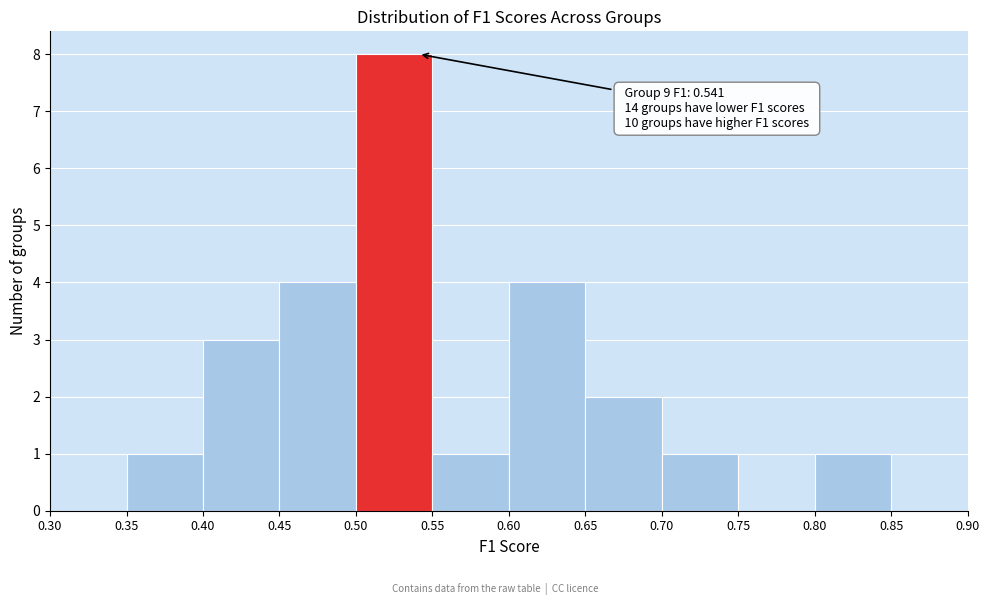

Which range on the x-axis has the tallest bar?

0.50 to 0.55